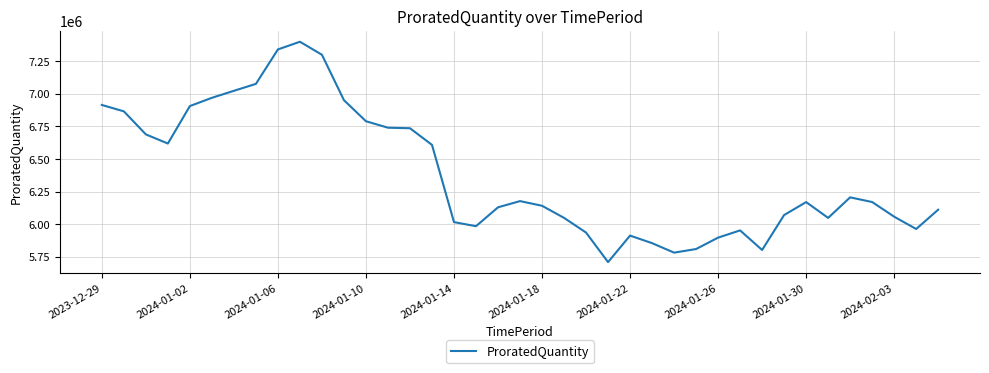

What is the difference between the maximum and minimum values?

1689404.4